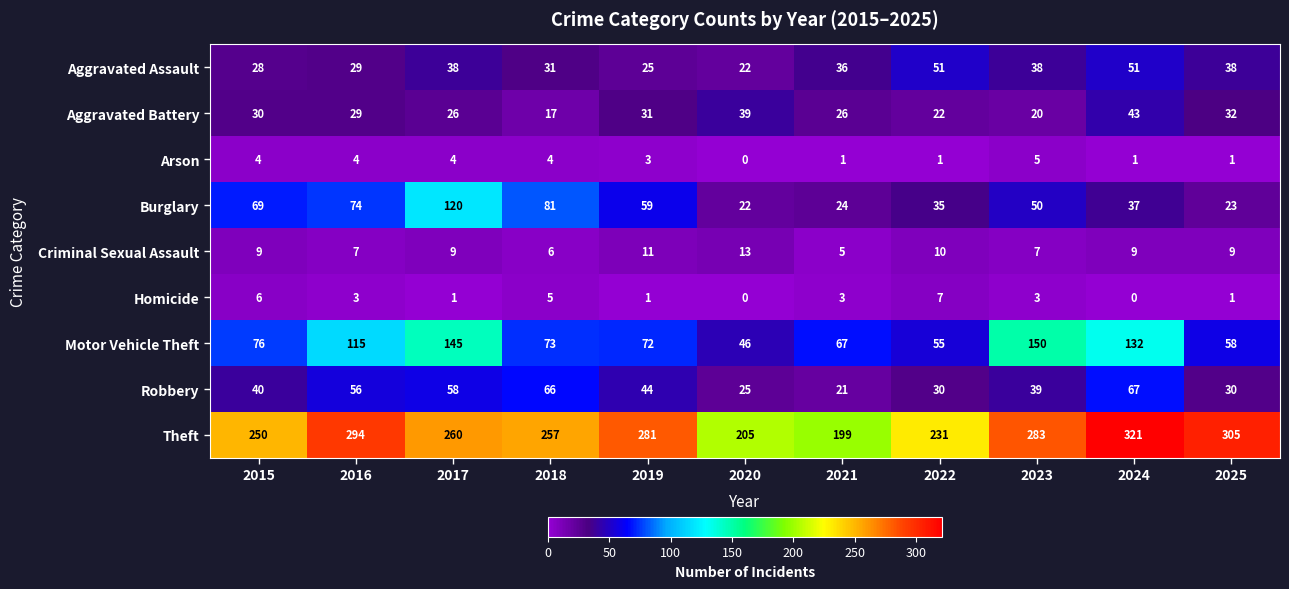

What is the total value across all series at 2021?

382